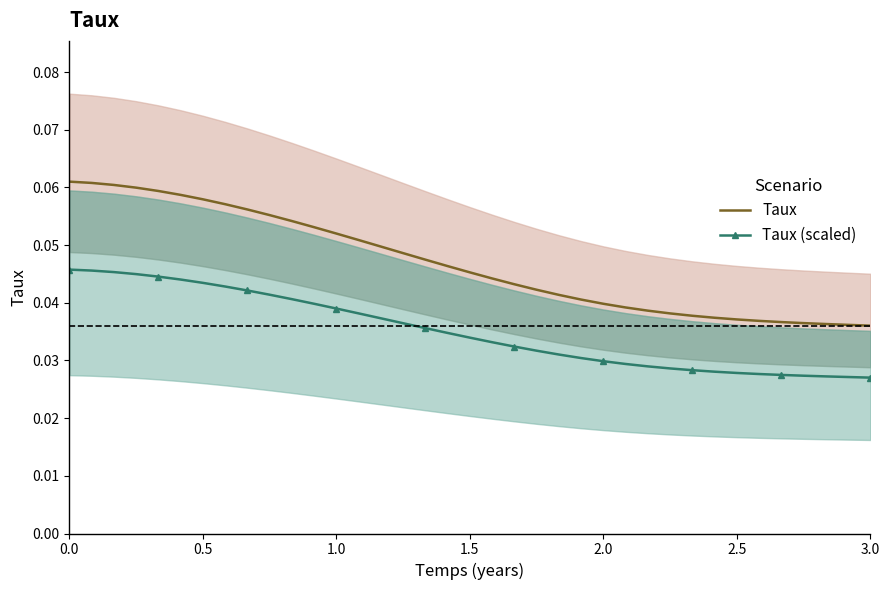

True or false: Taux and Taux (scaled) cross at least once.

False